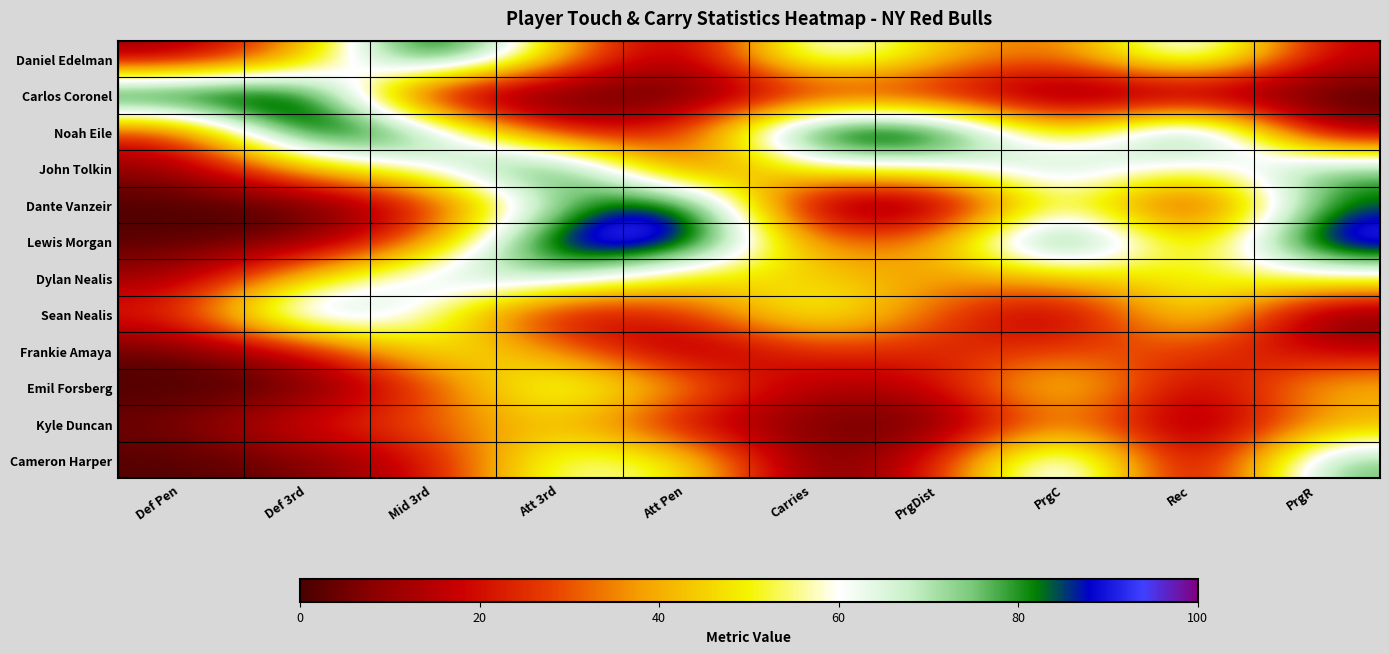

How many series are shown in this chart?

12